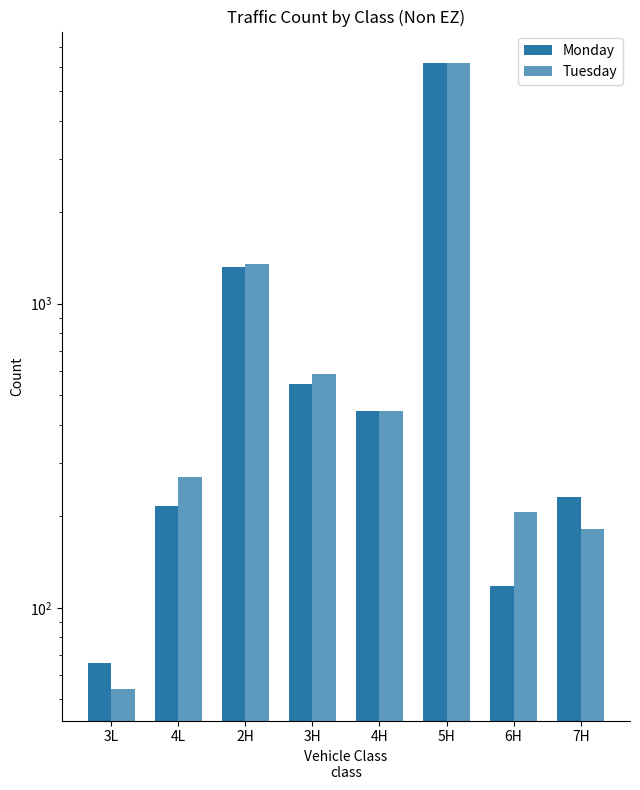

At how many categories does at least one series exceed 5019?

1